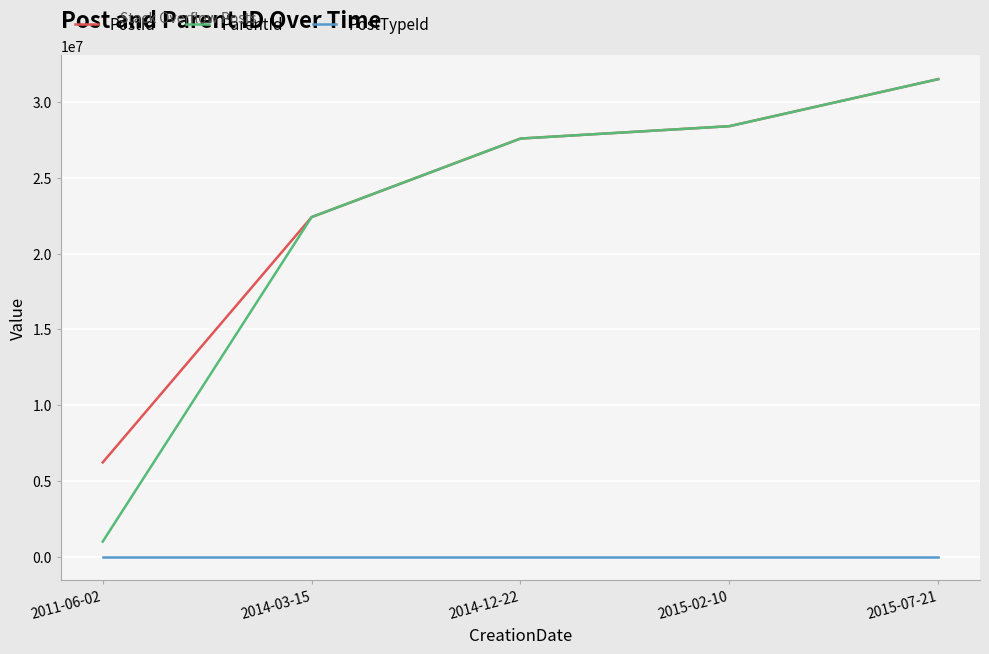

What are all the series names shown in the legend?

PostId, ParentId, PostTypeId